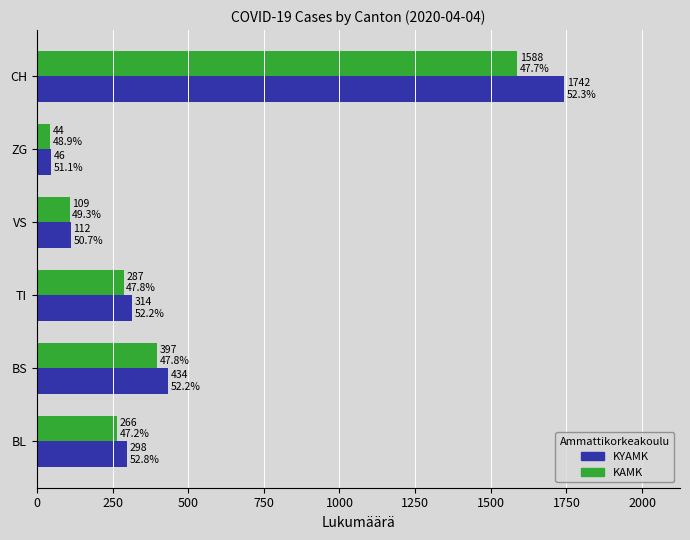

What is the total value across all series at TI?

601